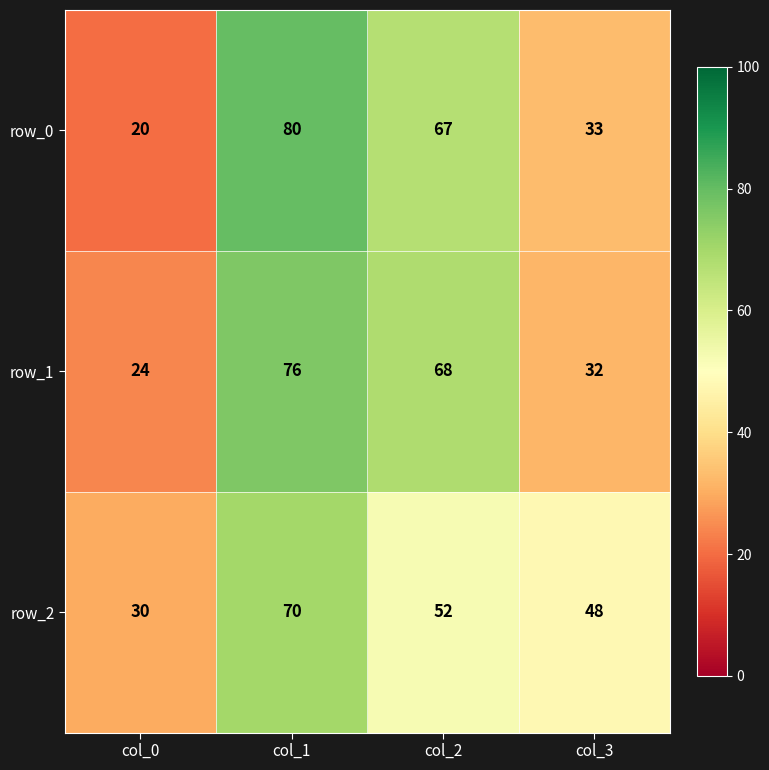

What is the greatest value displayed?

80